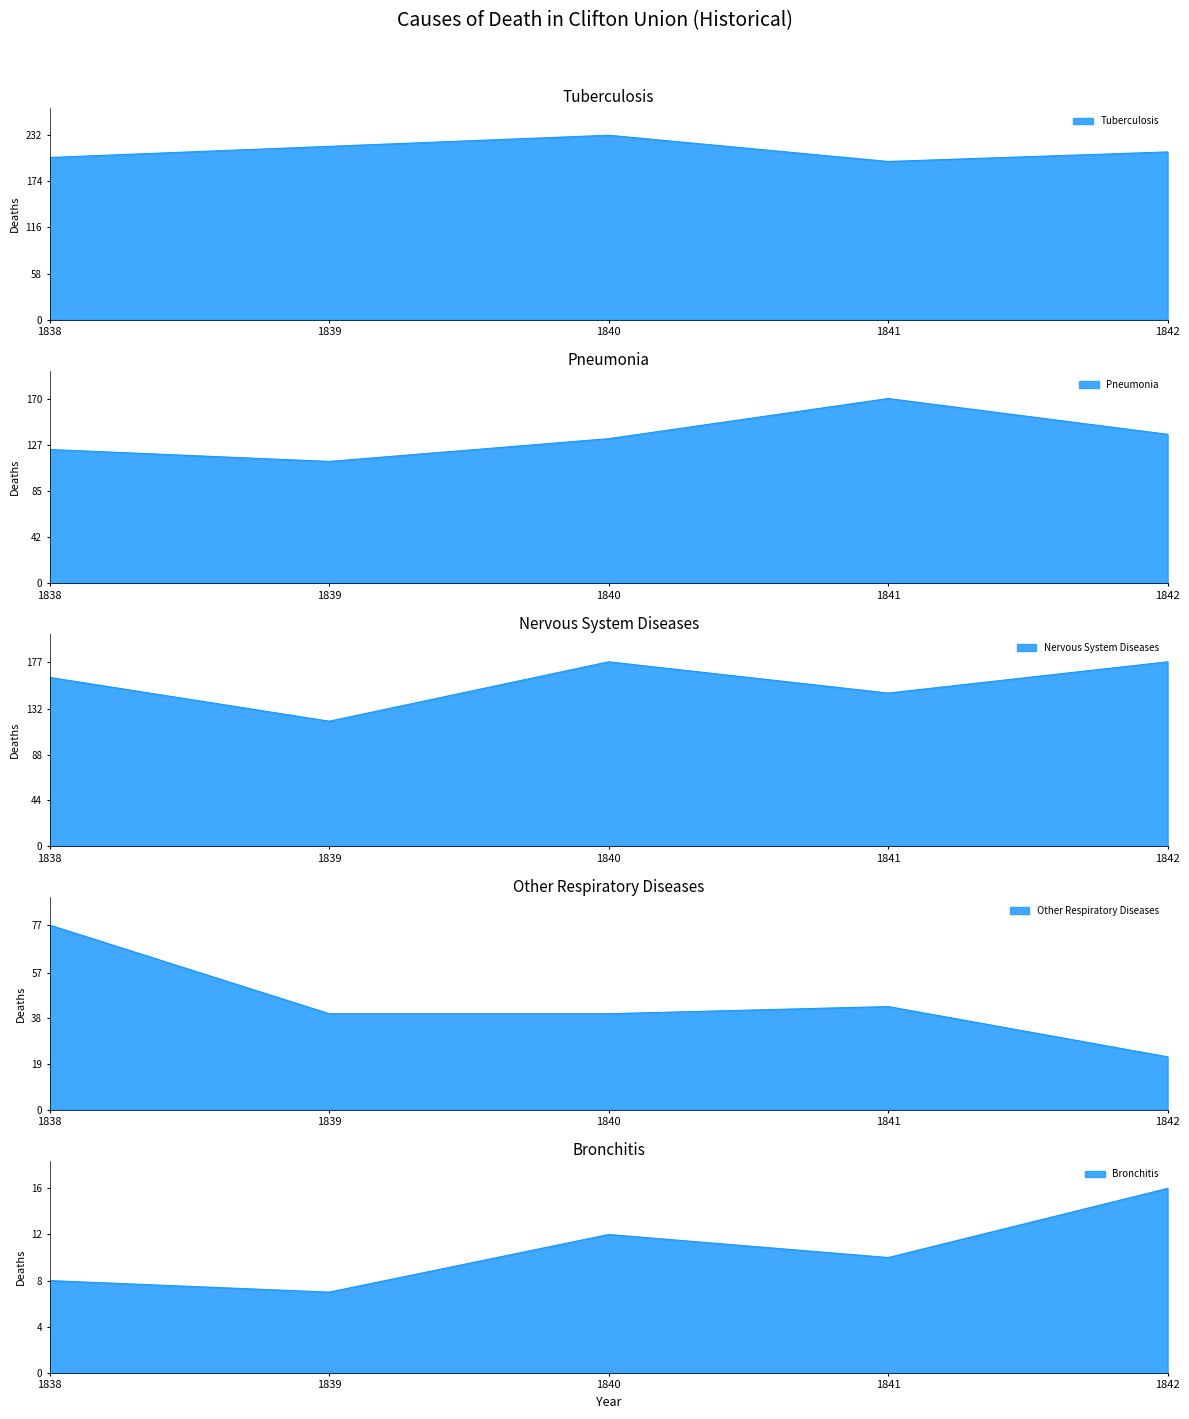

At which category does Bronchitis reach its first local peak?

1840